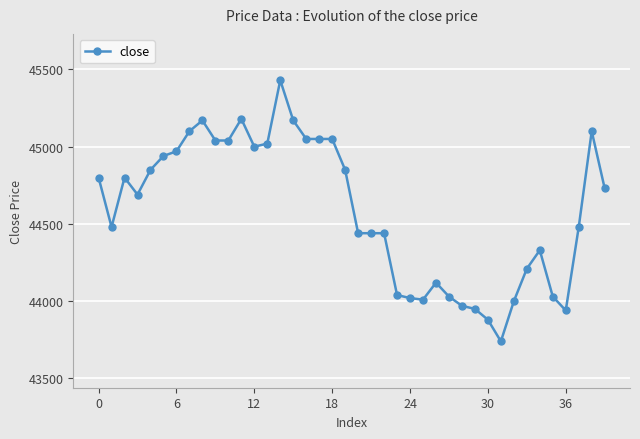

What is the sum of all values?

1783580